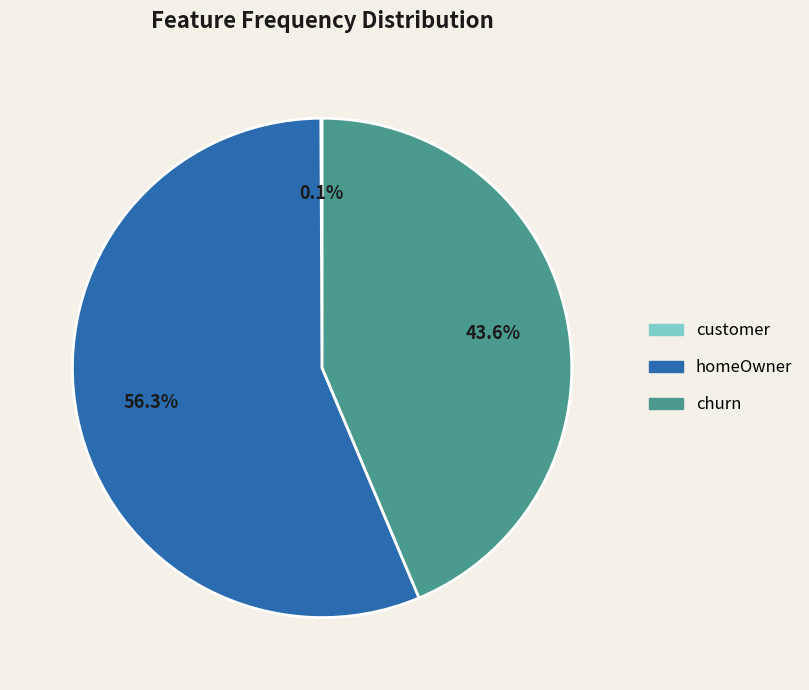

To the nearest percent, what is the difference between the largest and smallest slice percentages?

56%